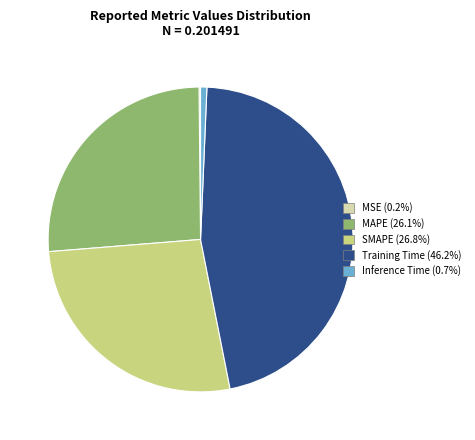

Is there any slice that represents more than half of the pie?

No